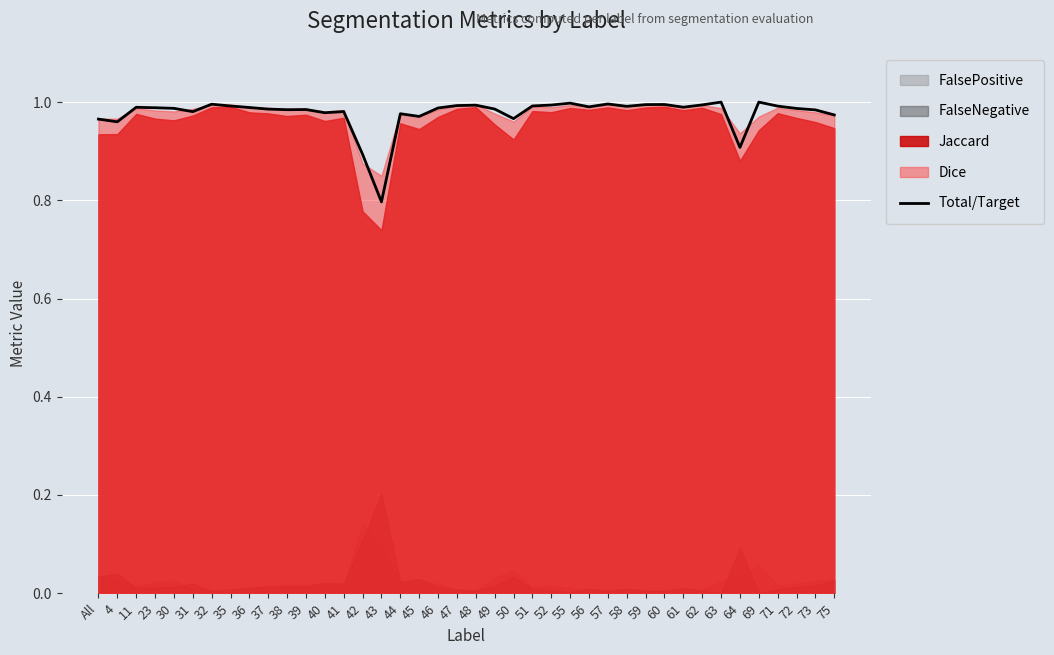

The value at 73 is 0.4. True or false?

False